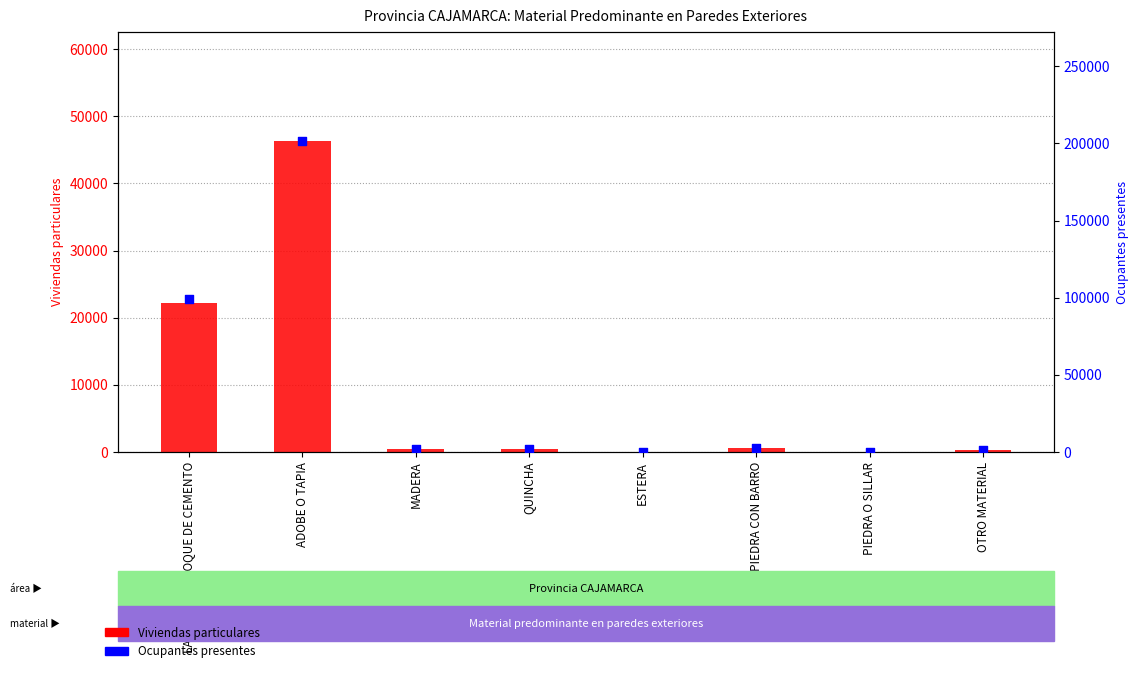

Which series has the largest total across all categories?

Ocupantes presentes